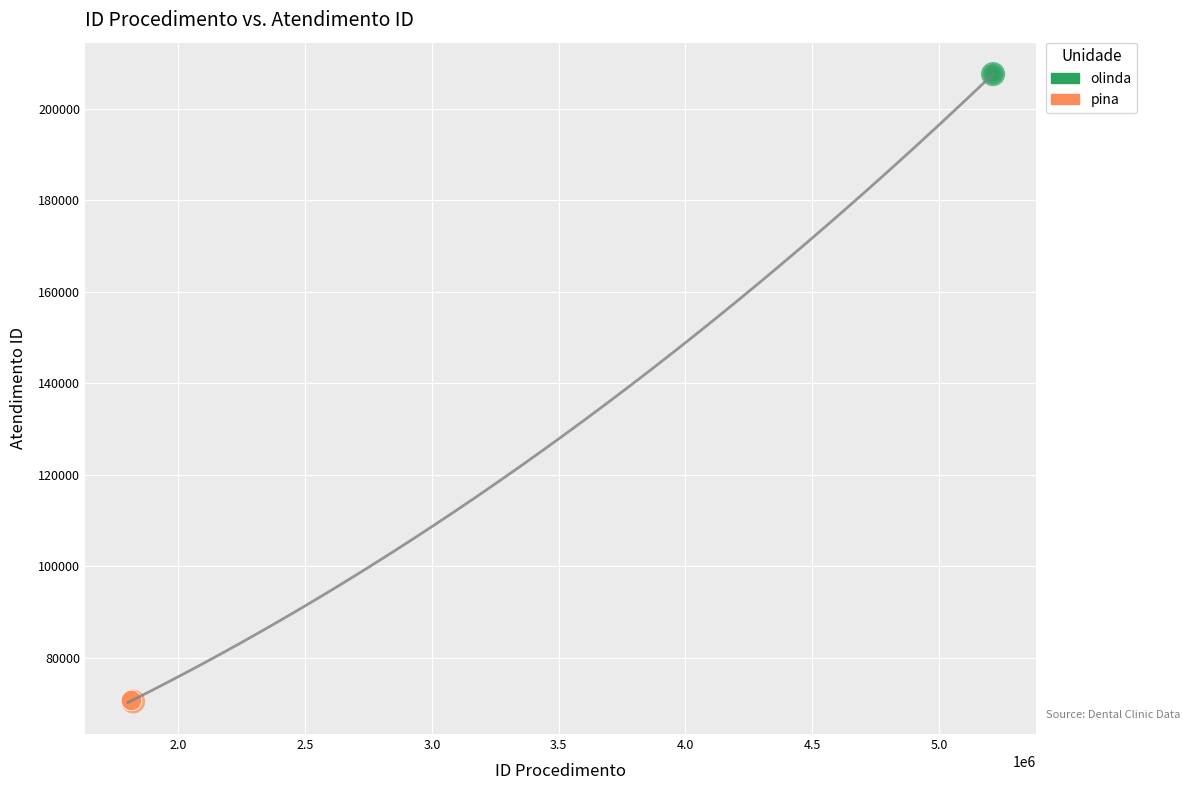

Which series contains the highest Y value?

olinda